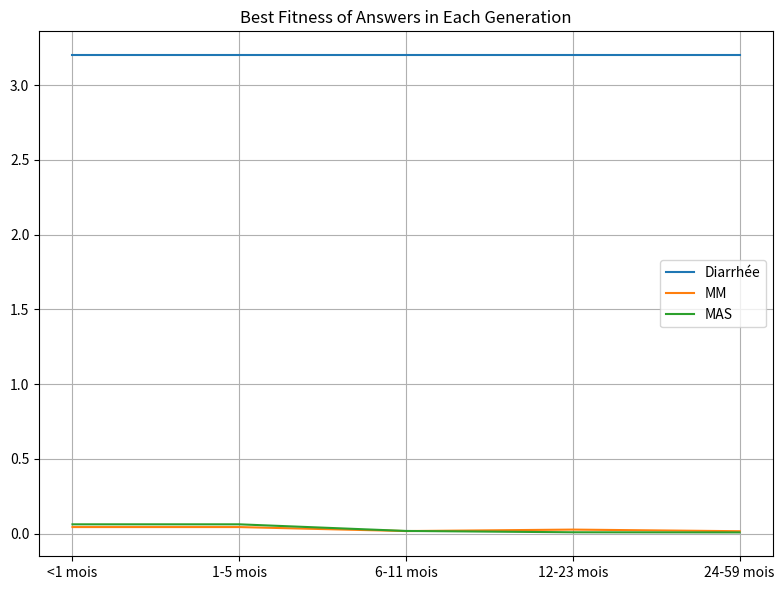

True or false: MAS and Diarrhée cross at least once.

False